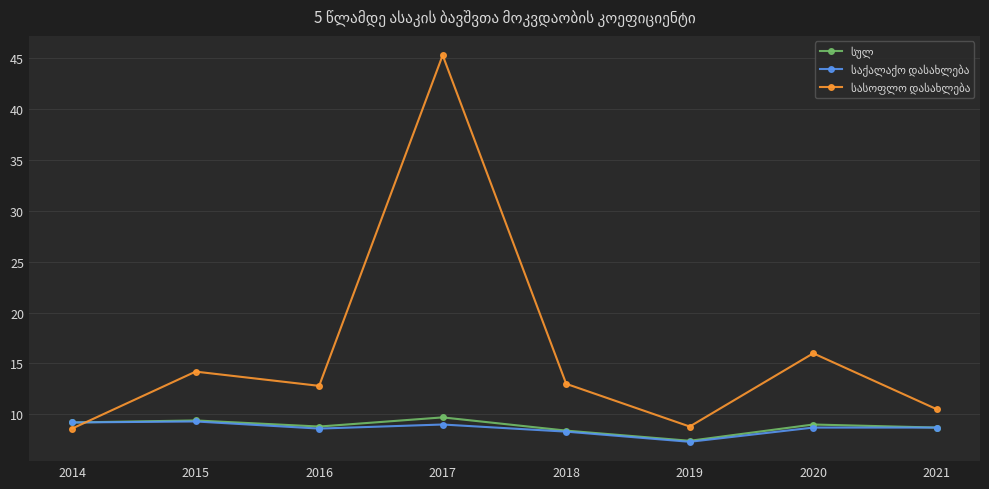

What is the smallest value displayed?

7.3